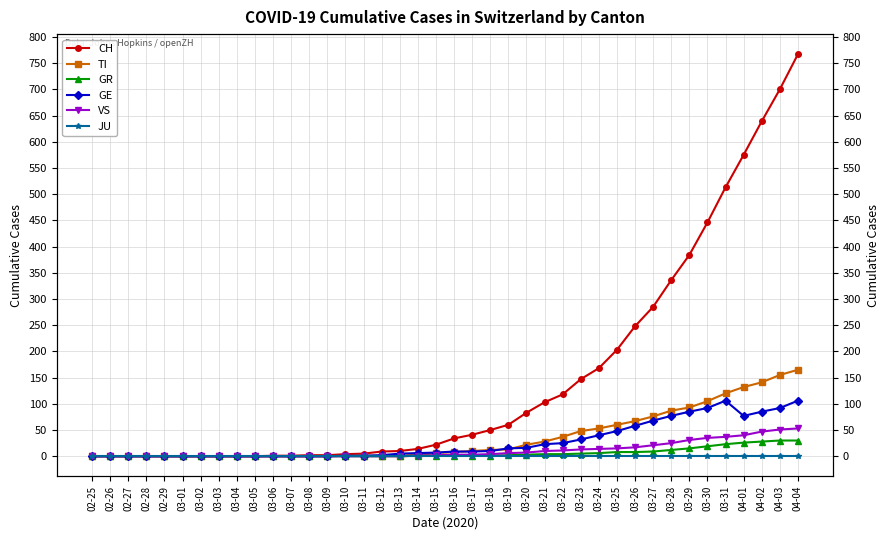

True or false: GE has more than 1 interior local peaks.

False